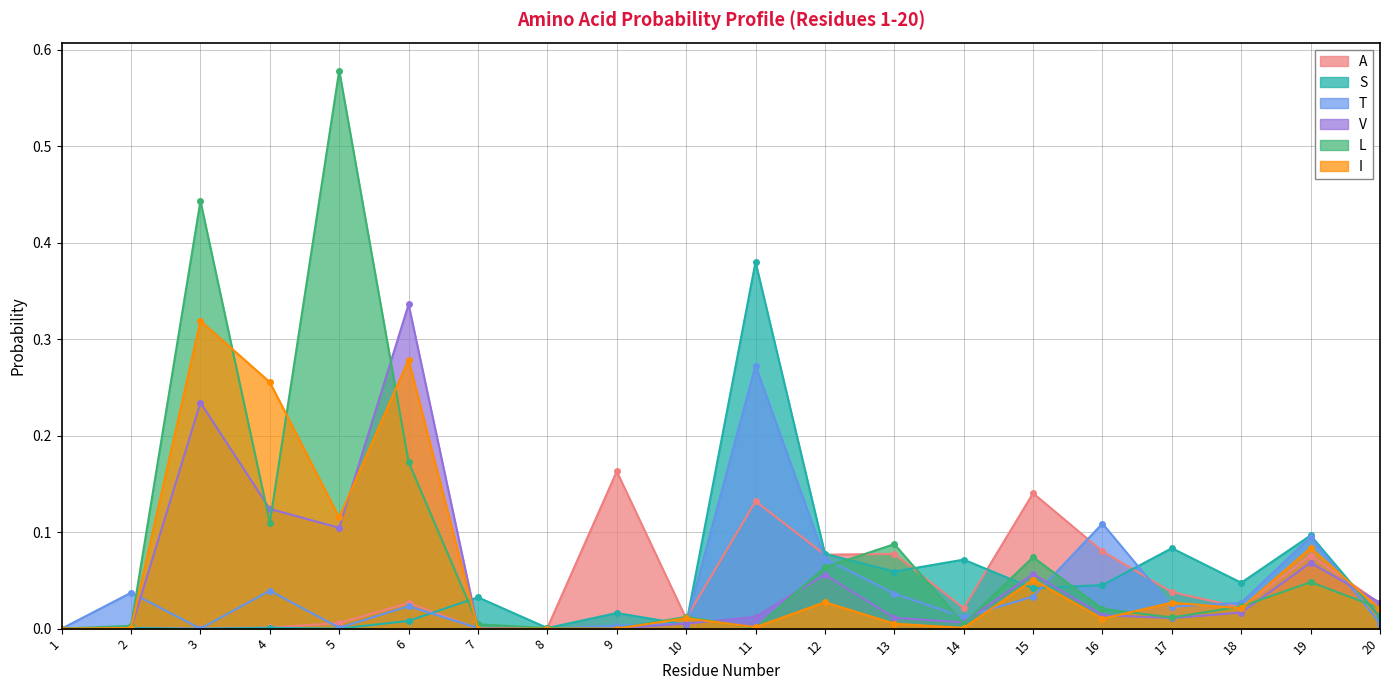

What is the difference between the maximum and second lowest values in the I series?

0.3